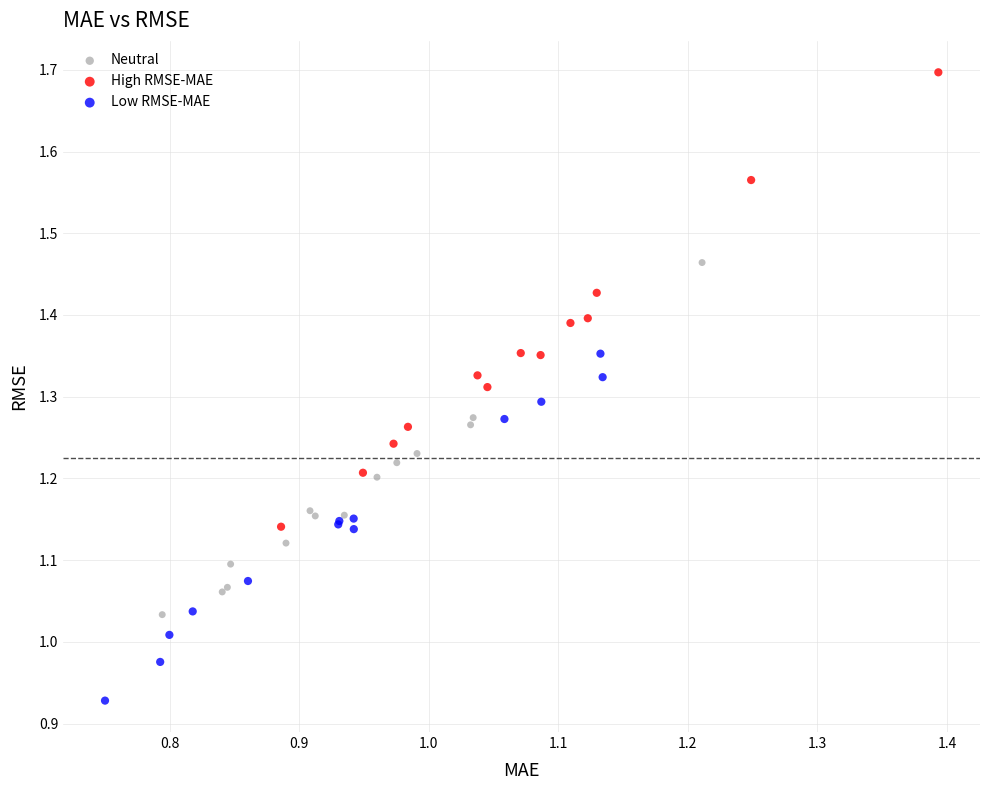

Which series has the widest spread of Y values?

High RMSE-MAE